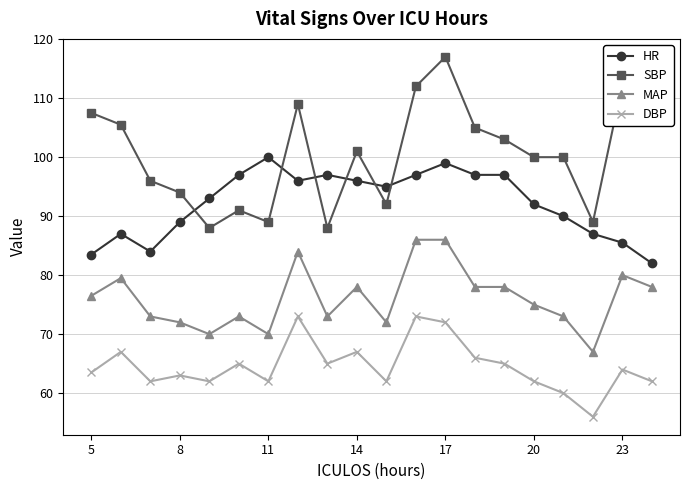

What is the value of the HR point at the 15th from the left?

97.0